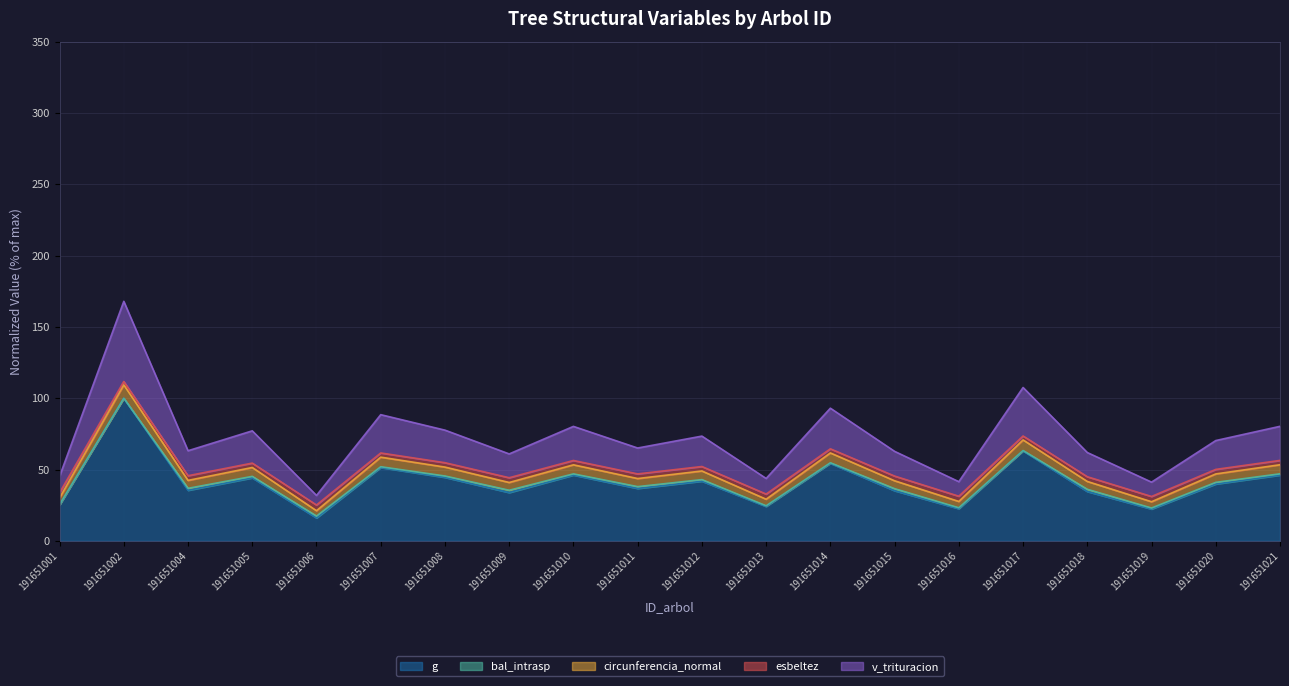

Where is g nearest to the value 58?

191651014